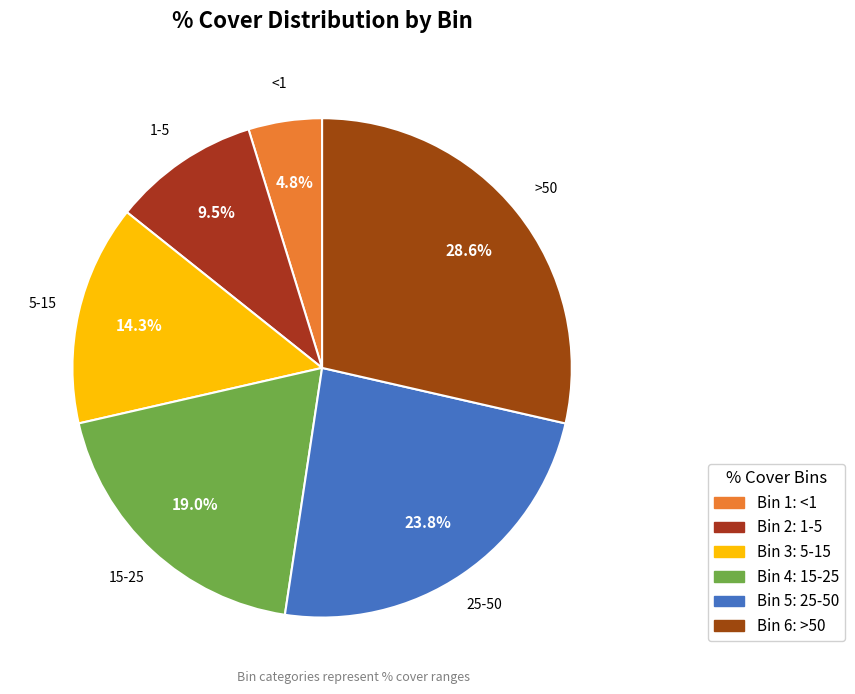

Does any single category account for the majority?

No